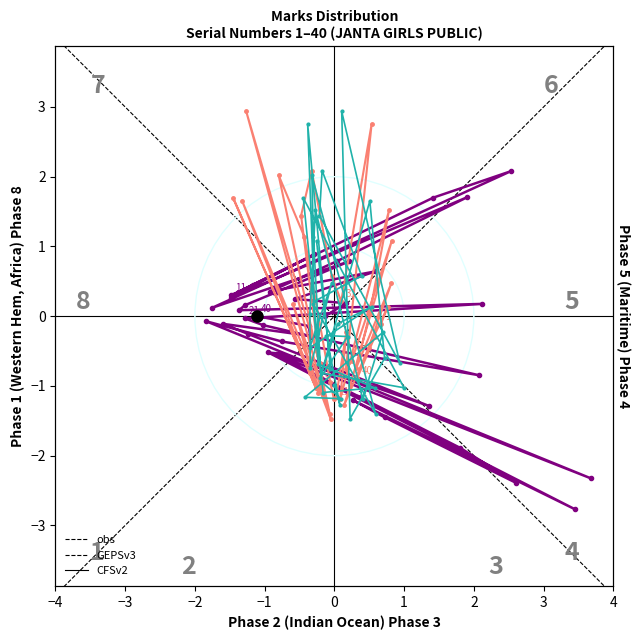

Which series ends up on top after the final intersection of GEPSv3 and Marks?

Marks